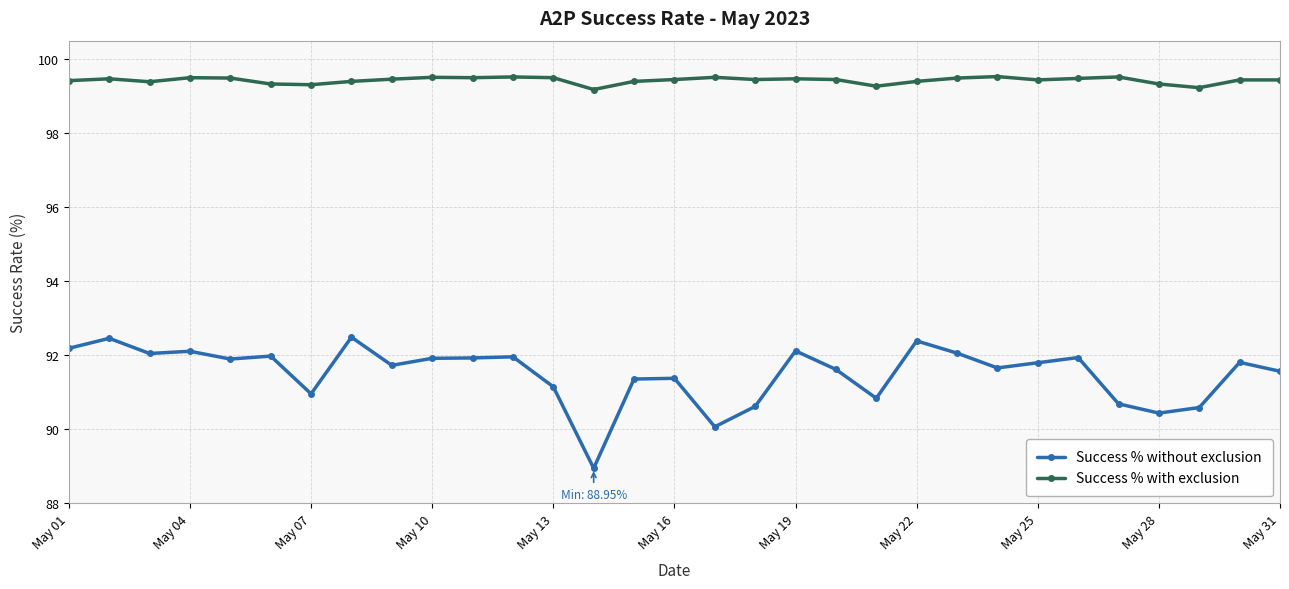

How many Success % with exclusion values are between 99 and 100?

31